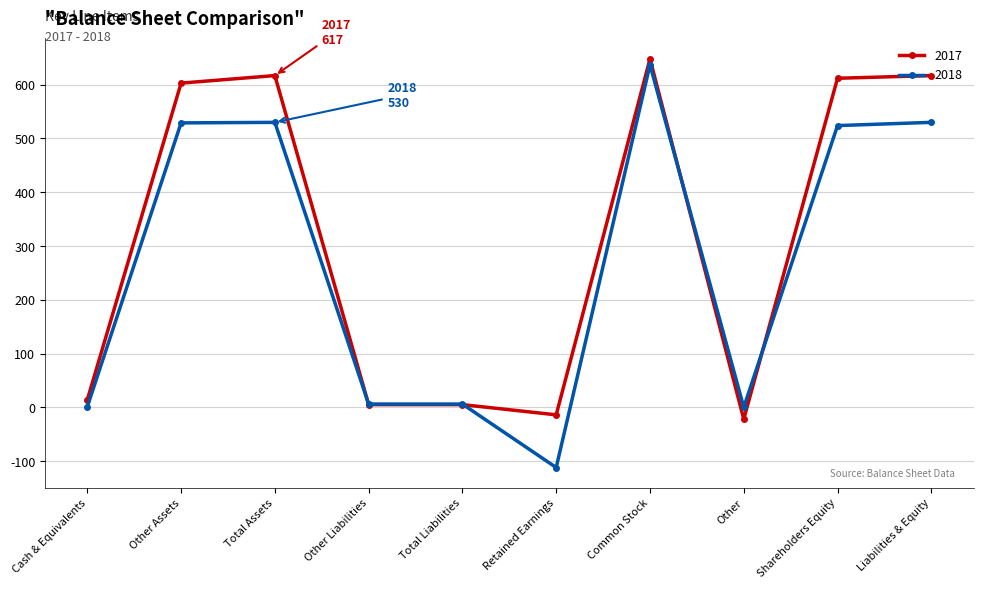

Which series has the widest spread of values?

2018